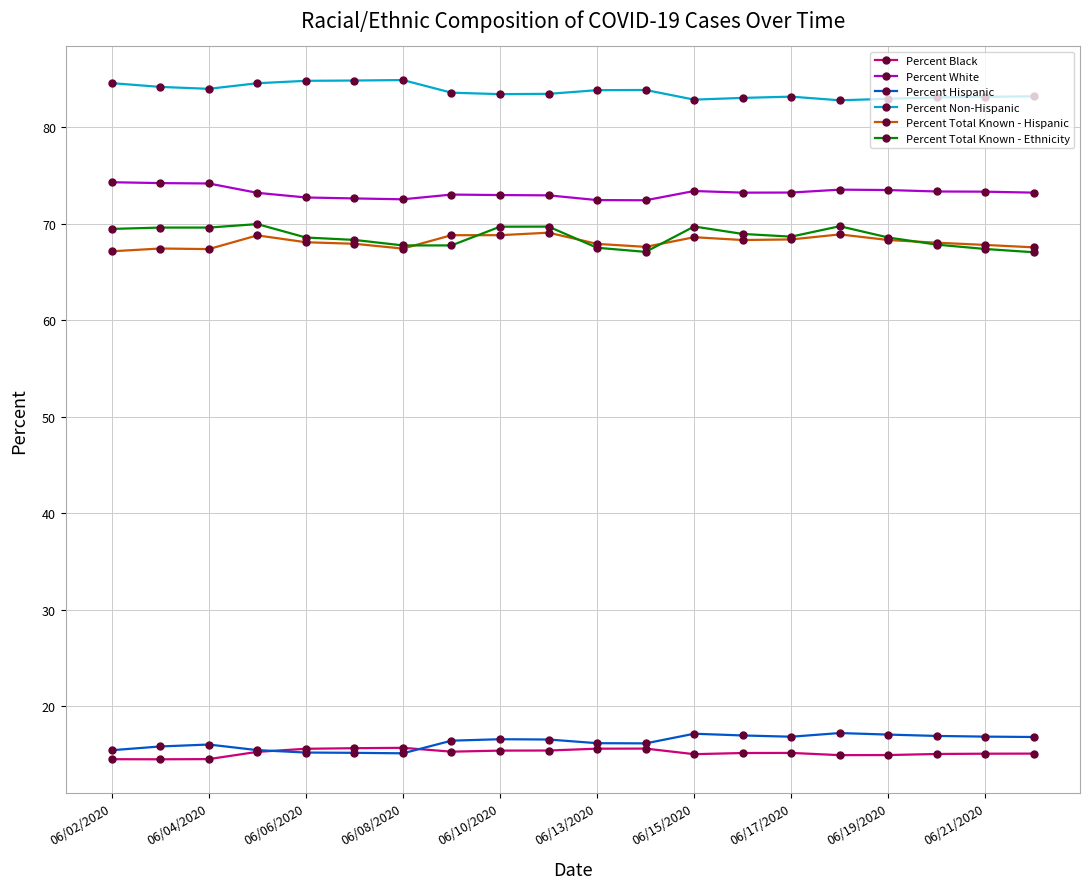

True or false: Percent Total Known - Ethnicity and Percent White cross at least once.

False